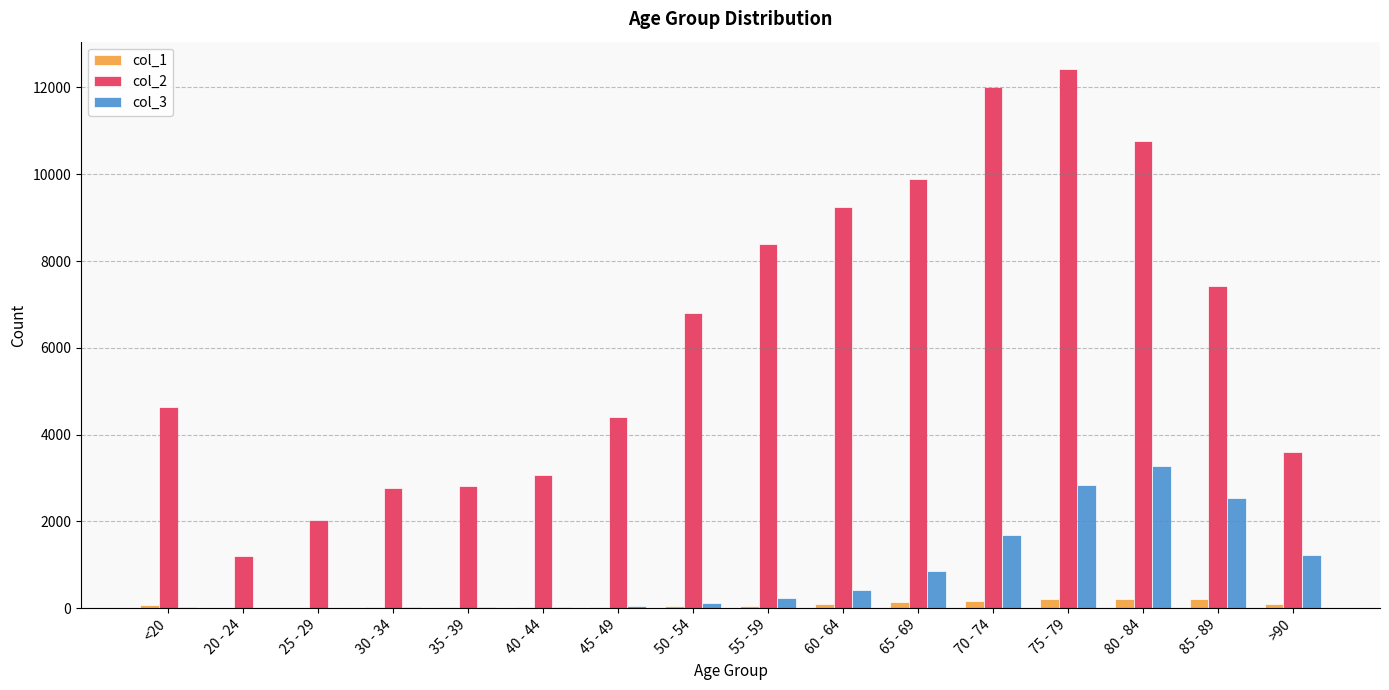

What is the sum of the col_1 values at 30 - 34 and 45 - 49?

50